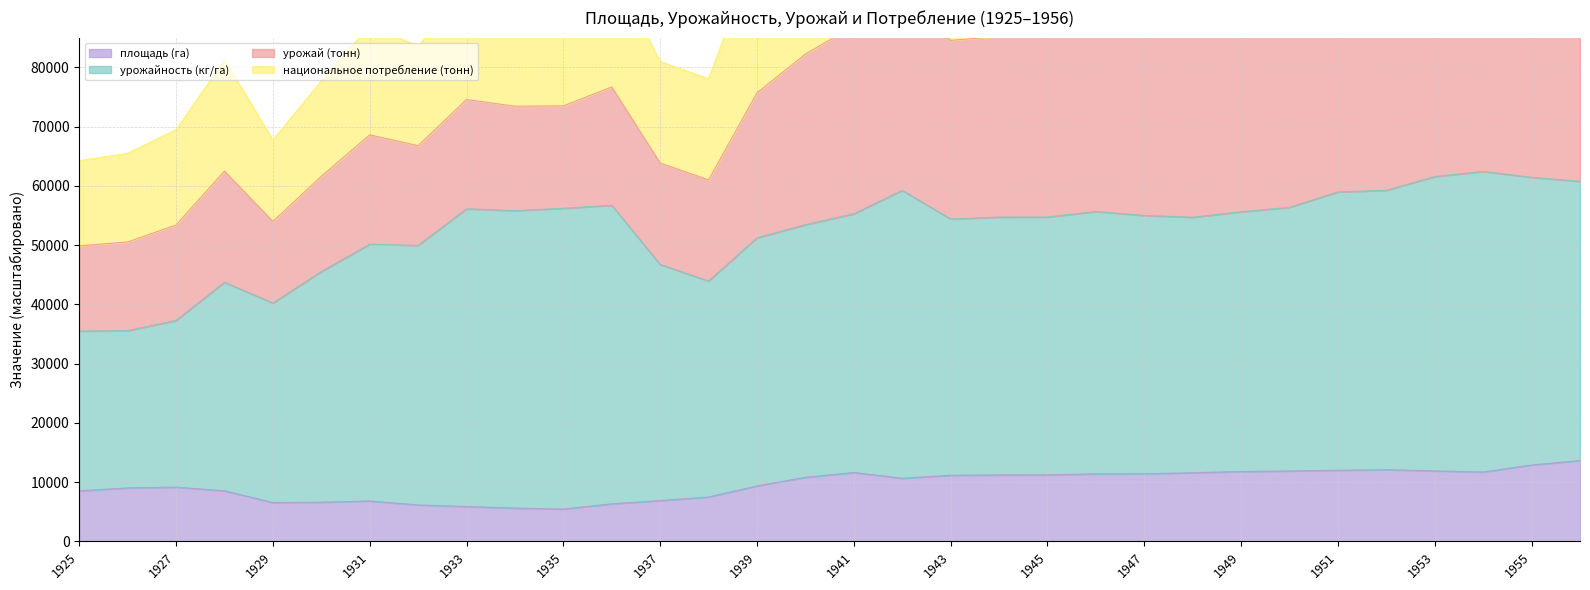

What is the maximum value for площадь (га)?

13636